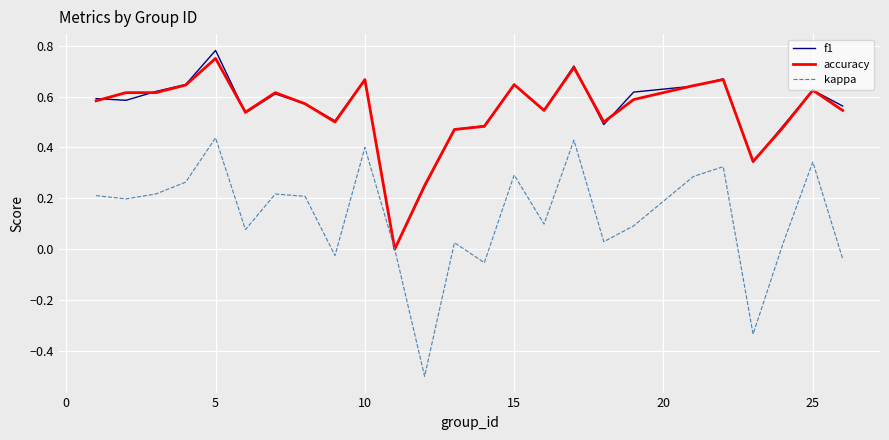

After their last crossing, which series has the higher values: accuracy or f1?

f1